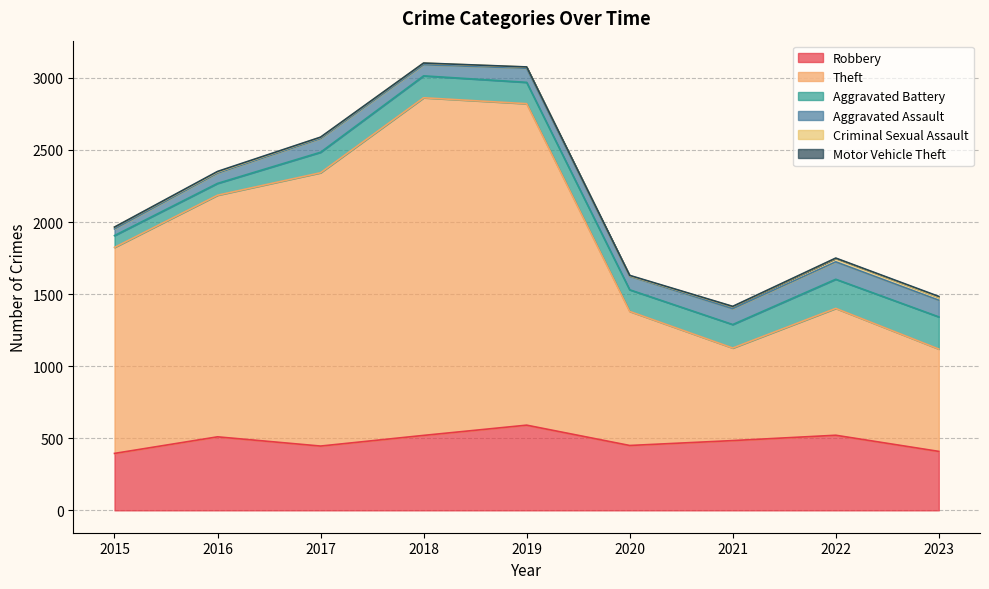

Rank the series at 2019 from lowest to highest value.

Motor Vehicle Theft, Criminal Sexual Assault, Aggravated Assault, Aggravated Battery, Robbery, Theft